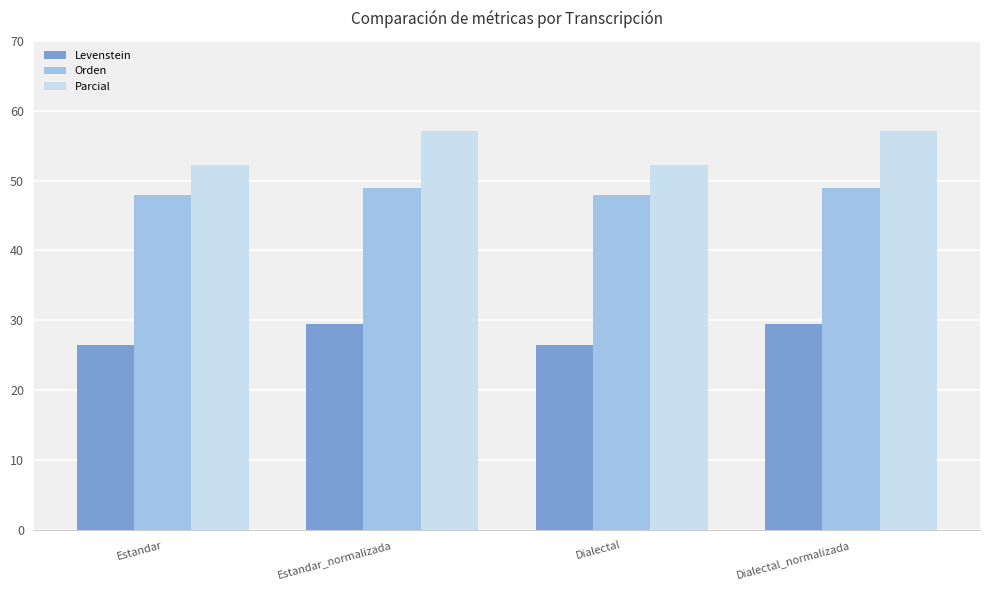

Where does the Levenstein series first go above 29?

Estandar_normalizada